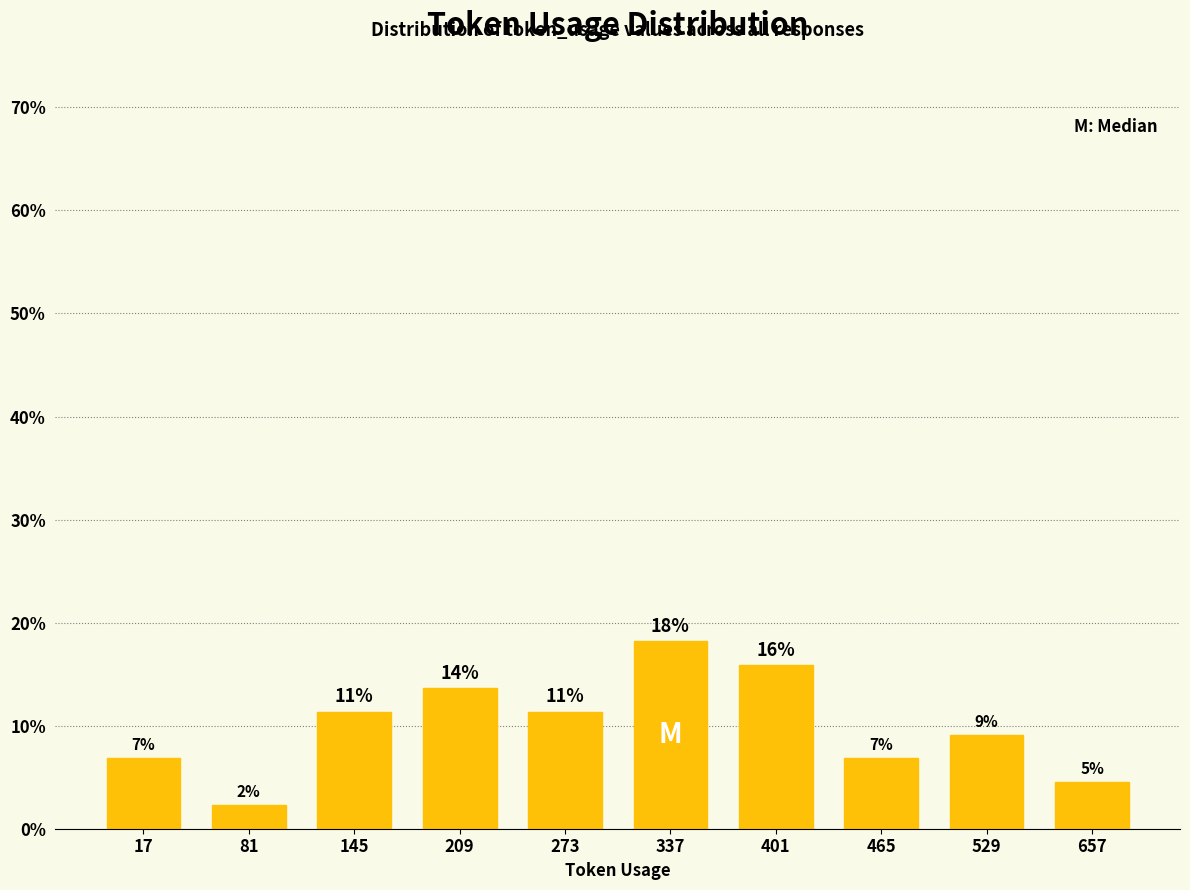

Does the chart contain stacked bars?

No